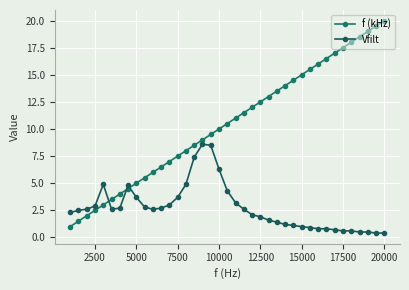

How many times do f (kHz) and Vfilt cross each other?

3